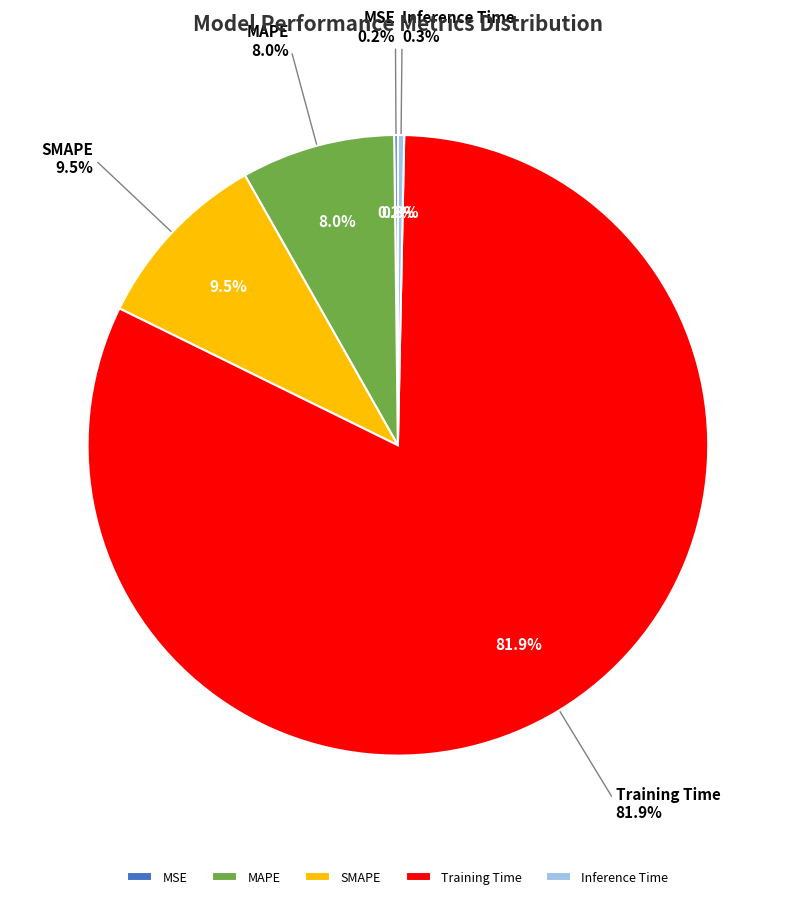

True or false: MSE accounts for 7% of the total.

False